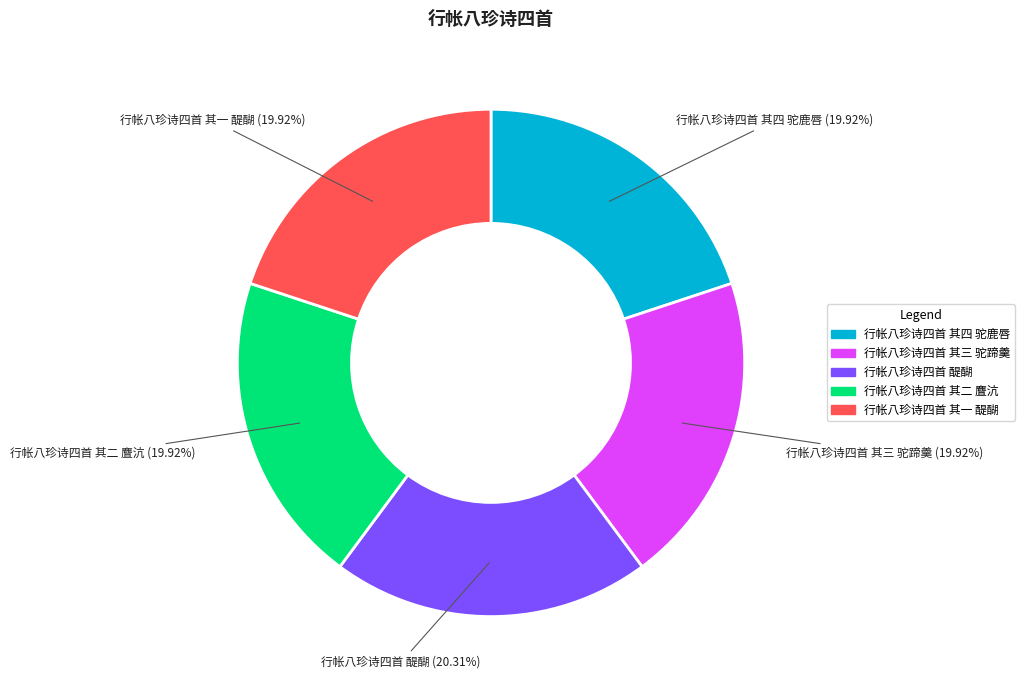

How many slices are in this pie chart?

5